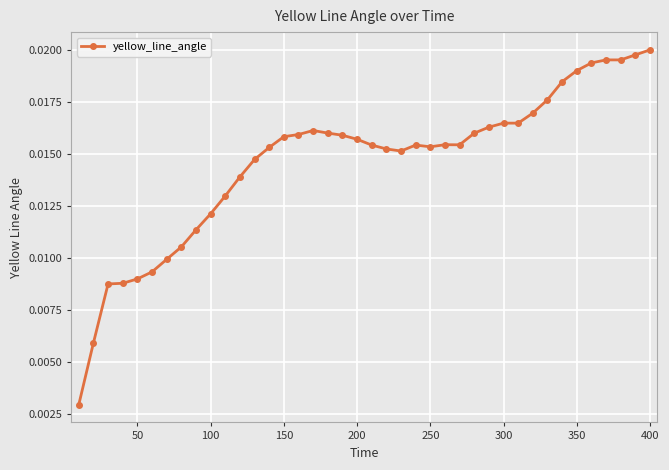

Count the values in the range 0 to 1.

40